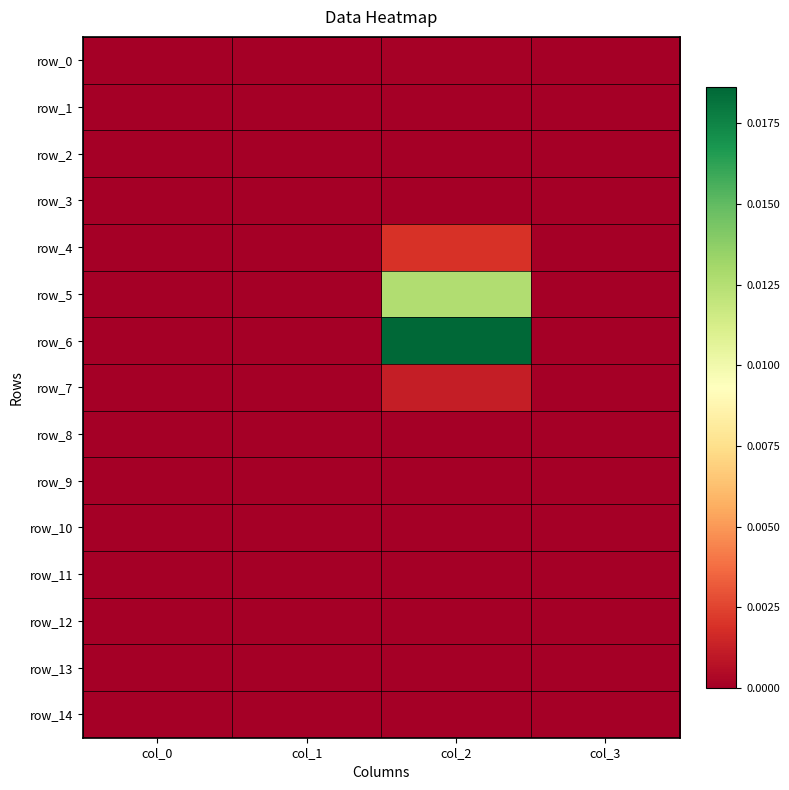

At col_0, list the series in order from largest to smallest.

row_0, row_1, row_2, row_3, row_4, row_5, row_6, row_7, row_8, row_9, row_10, row_11, row_12, row_13, row_14